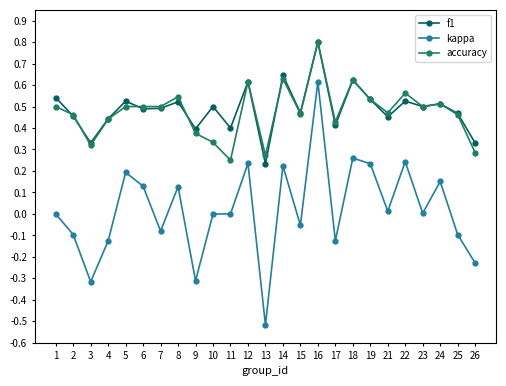

True or false: kappa has more than 2 interior local peaks.

True